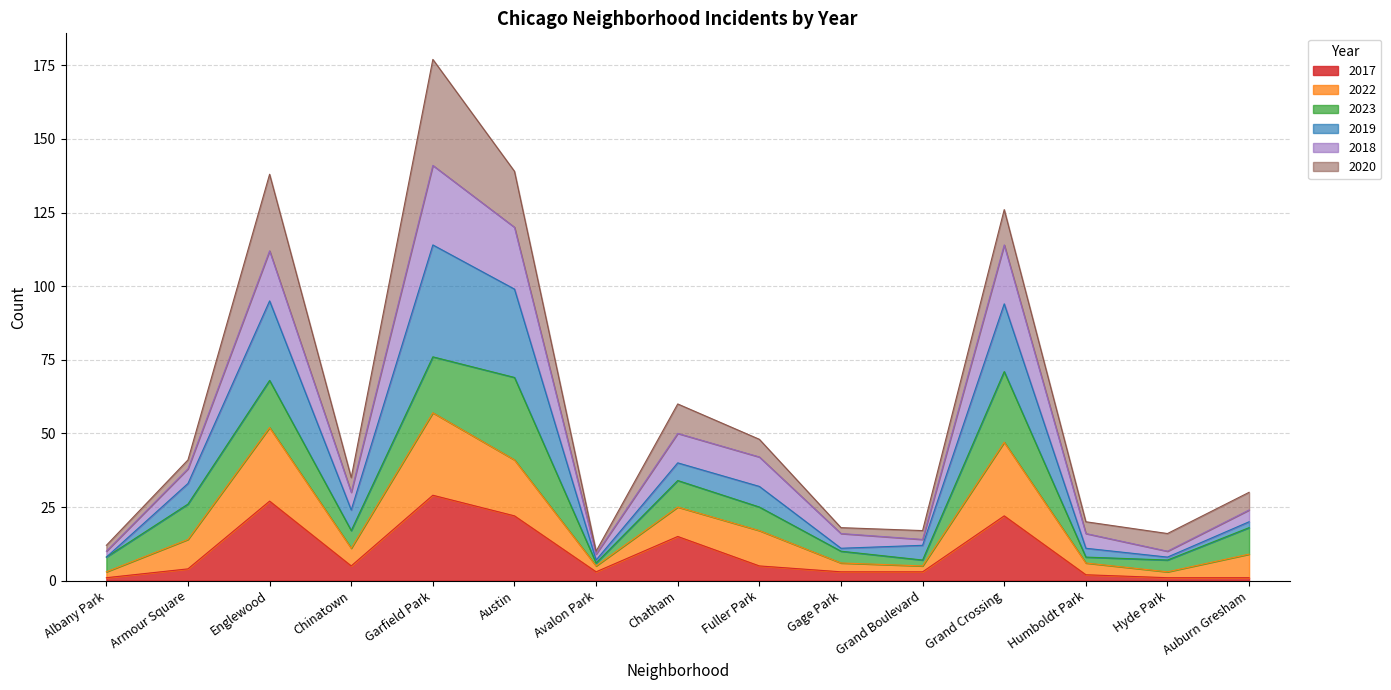

At which category does 2019 reach its first local valley?

Chinatown